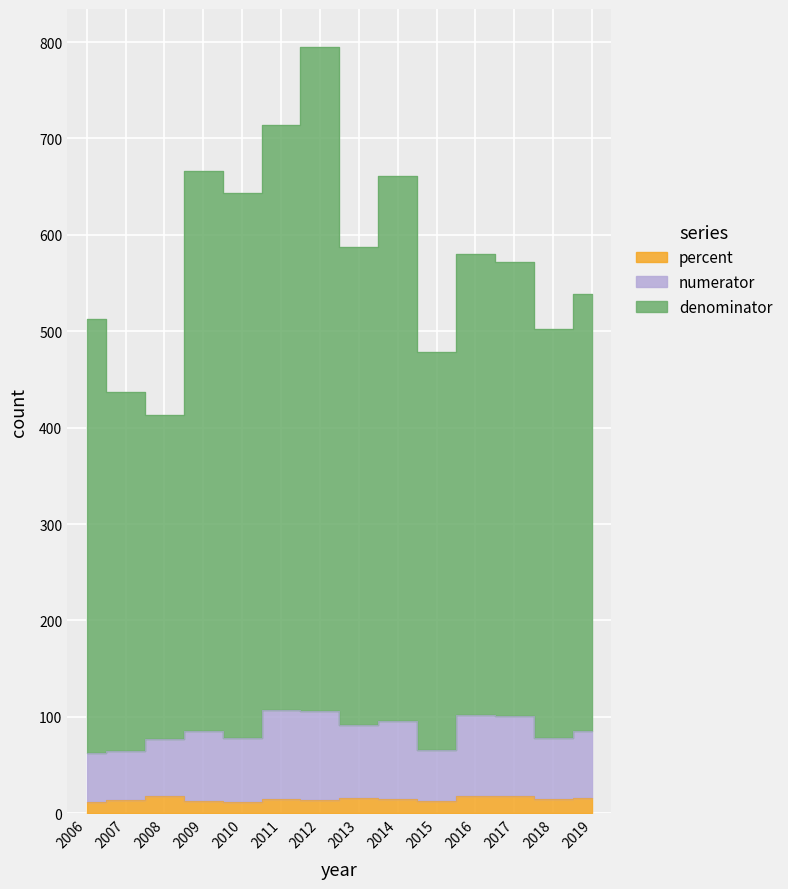

Reading left to right, extract all data points from this chart.

numerator: 2006=62.3	2007=64.7	2008=76.5	2009=85.6	2010=77.7	2011=107.2	2012=106.5	2013=91.3	2014=95.3	2015=65.8	2016=101.5	2017=100.6	2018=77.9	2019=85.5
denominator: 2006=512.3	2007=436.7	2008=413.5	2009=666.6	2010=643.7	2011=714.2	2012=794.5	2013=587.3	2014=661.3	2015=478.8	2016=580.5	2017=571.6	2018=501.9	2019=538.5
percent: 2006=11.3	2007=13.7	2008=17.5	2009=12.6	2010=11.7	2011=15.2	2012=13.5	2013=15.3	2014=14.3	2015=12.8	2016=17.5	2017=17.6	2018=14.9	2019=15.5